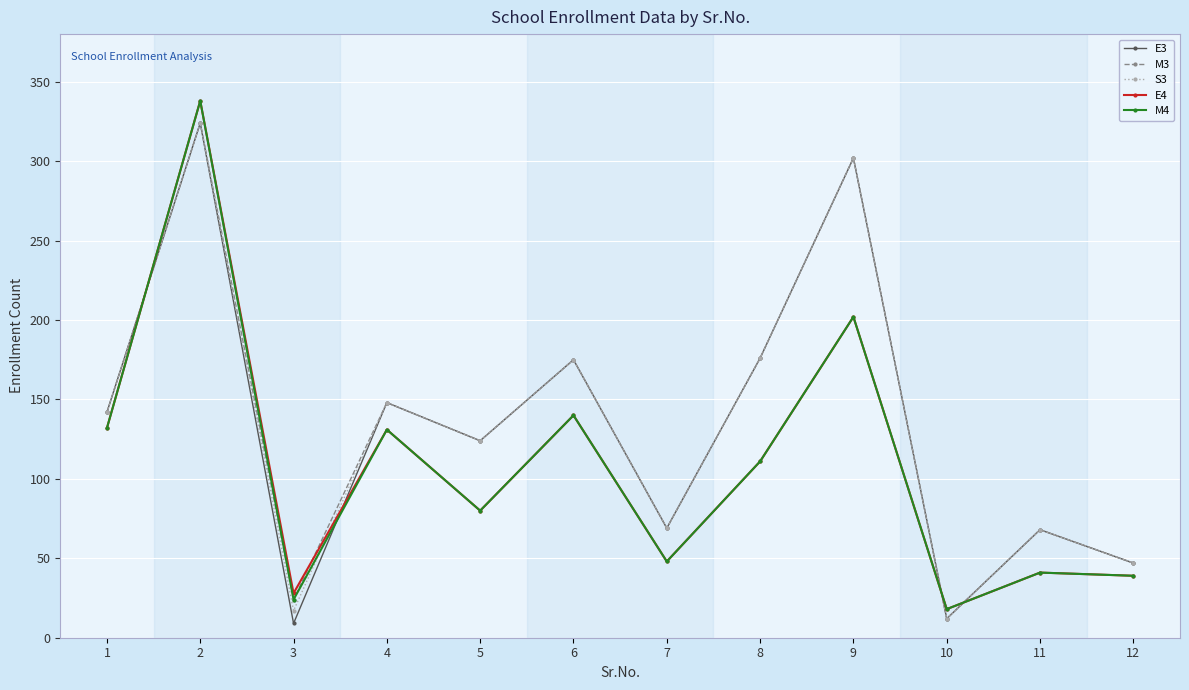

Which category has the lowest value in the E4 series?

10